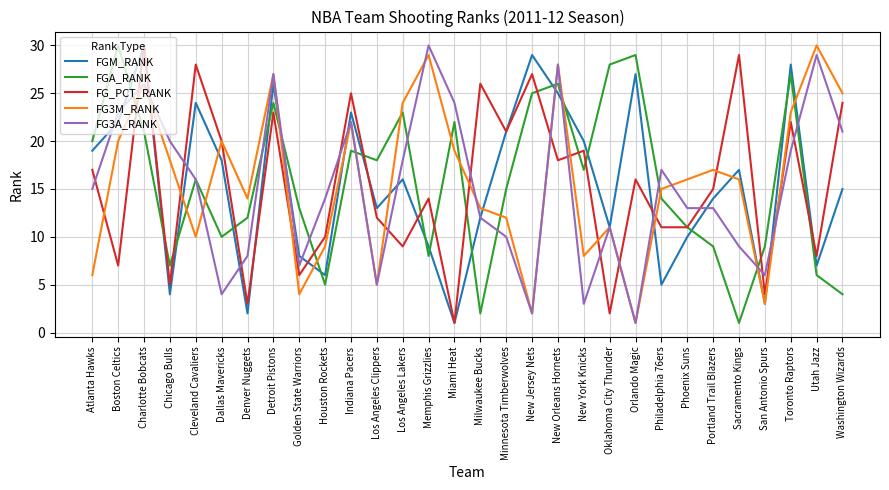

Where is the first local minimum for FG_PCT_RANK?

Boston Celtics